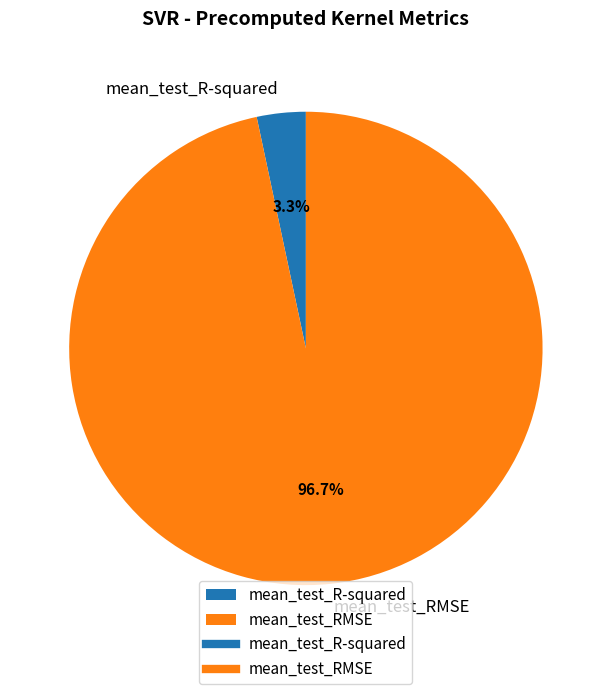

Which category has the biggest portion of the pie?

mean_test_RMSE